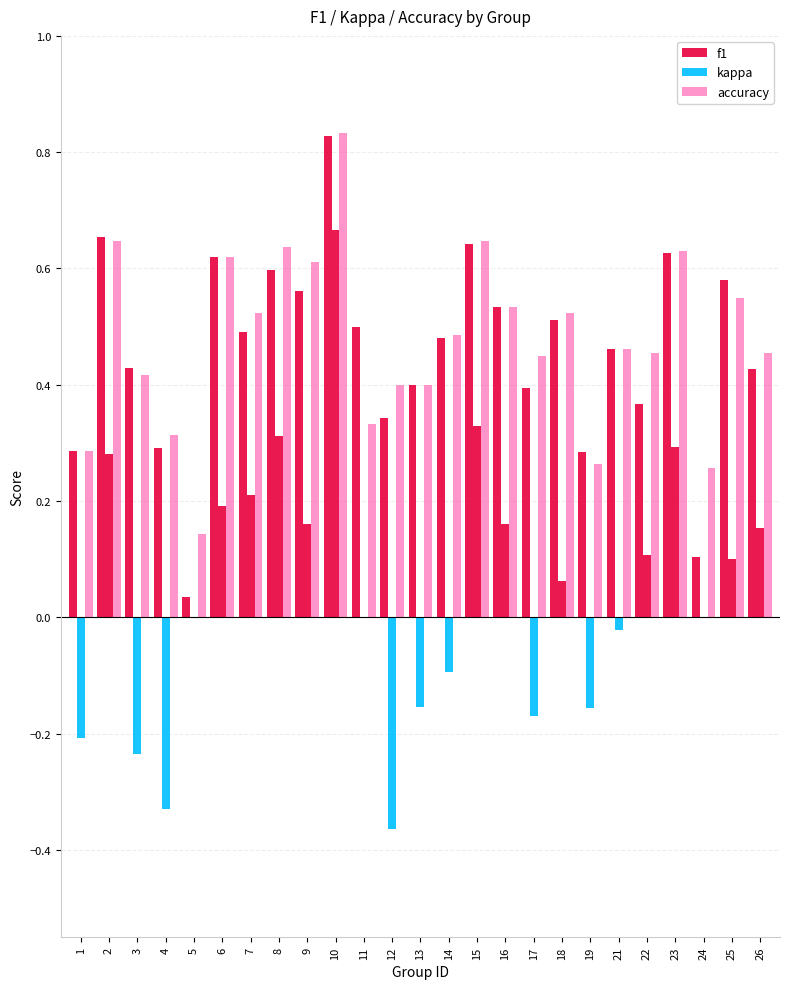

At how many categories does at least one series exceed 0?

25